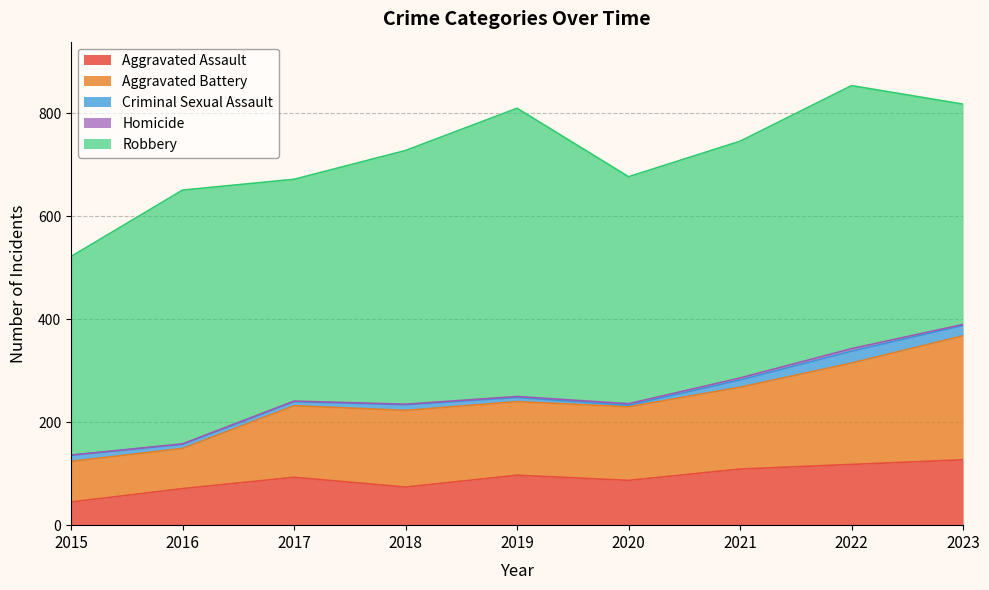

What is the value of the Robbery point at the 8th from the left?

511